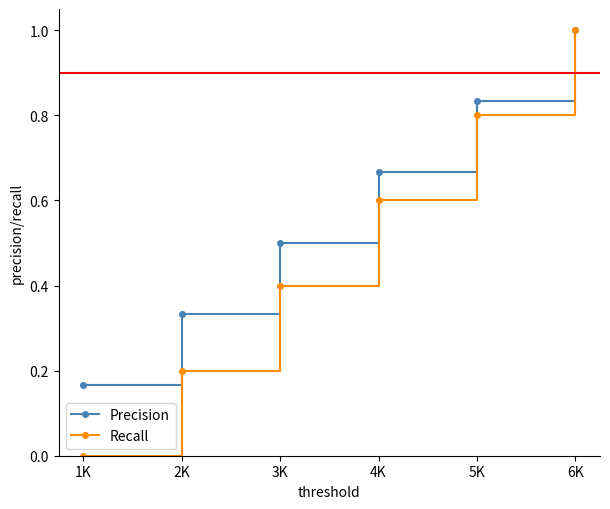

The value of Recall at 4K is 0.6. True or false?

True